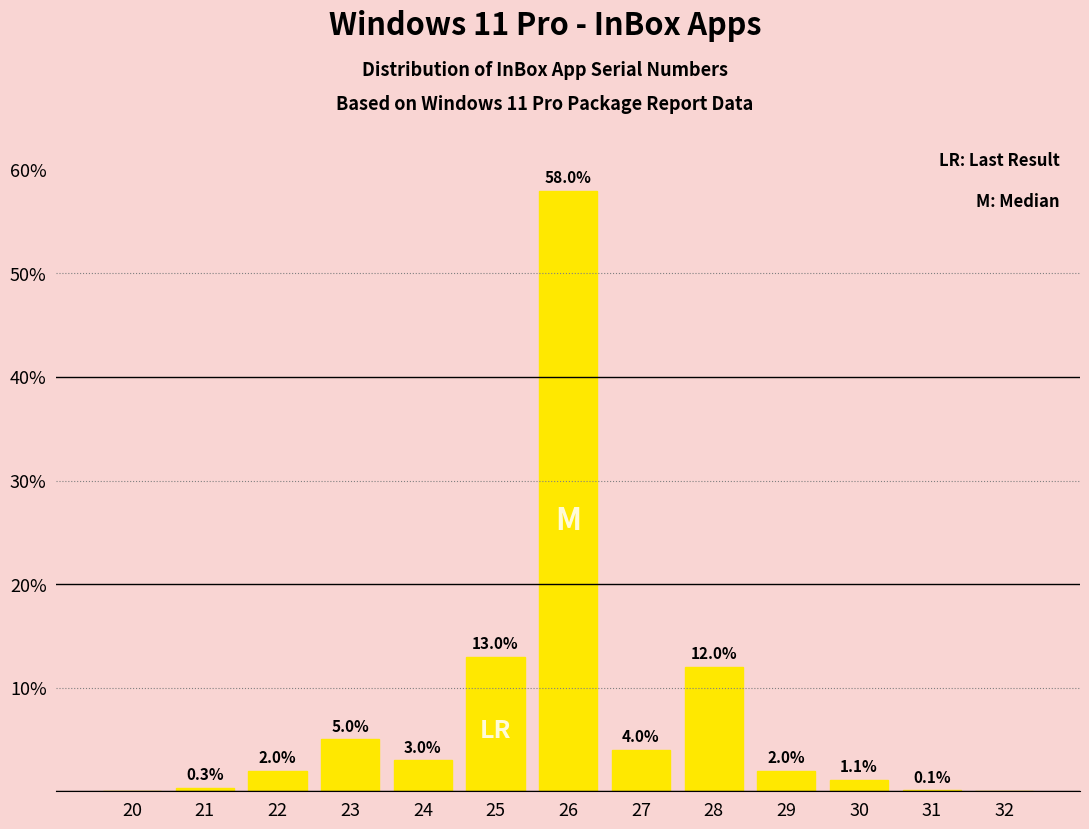

Reading left to right, list all the values displayed in this chart.

20=0.0	21=0.3	22=2.0	23=5.0	24=3.0	25=13.0	26=58.0	27=4.0	28=12.0	29=2.0	30=1.1	31=0.1	32=0.0